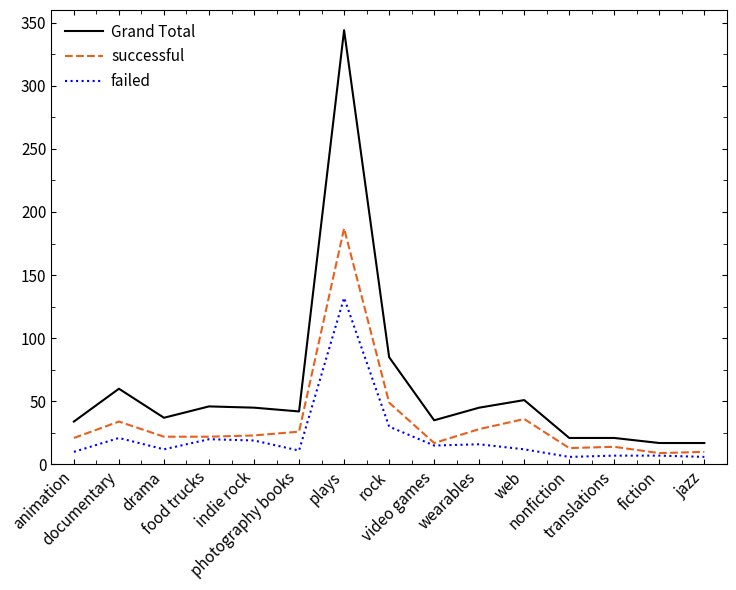

What is the sum of the failed values at rock and food trucks?

50